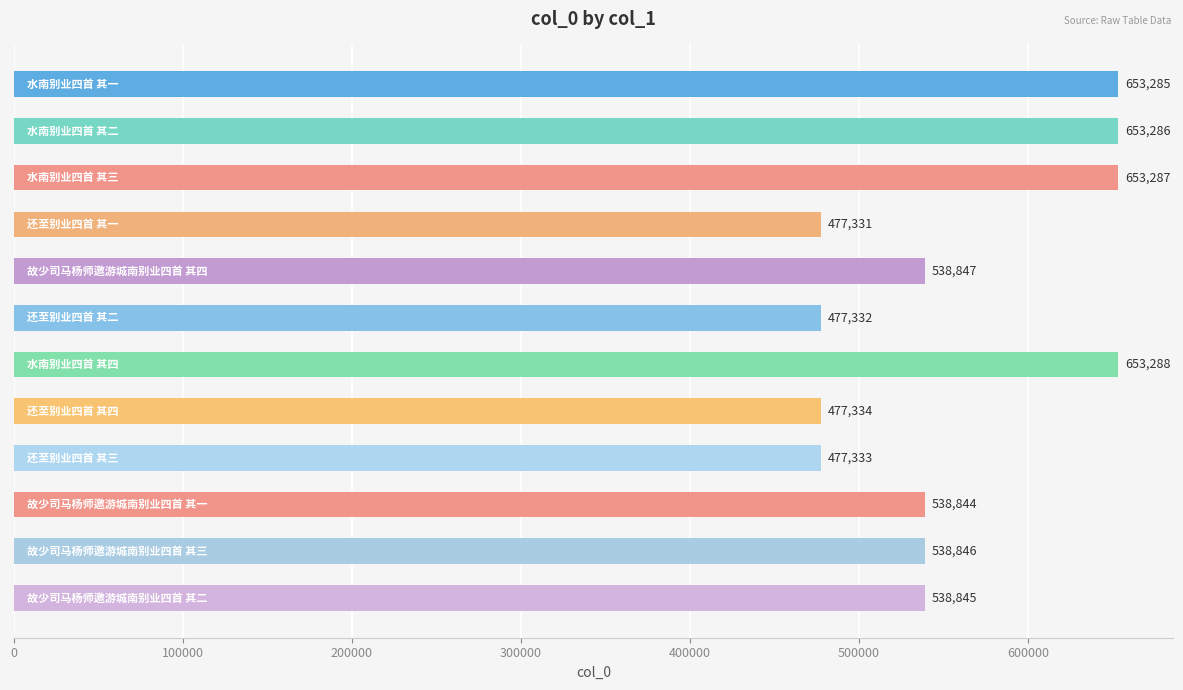

How many distinct data groups are displayed?

1